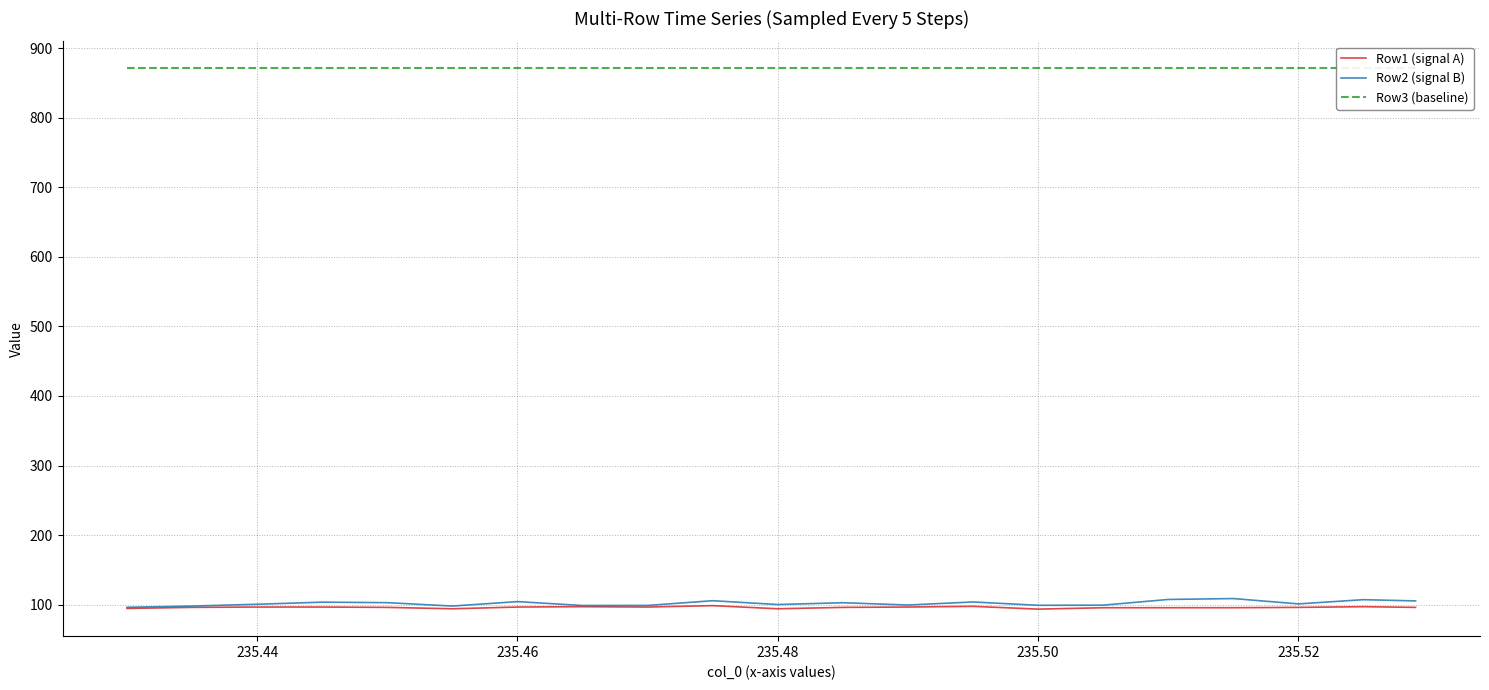

The Row1 (signal A) series shows 25.5 at 235.52. True or false?

False